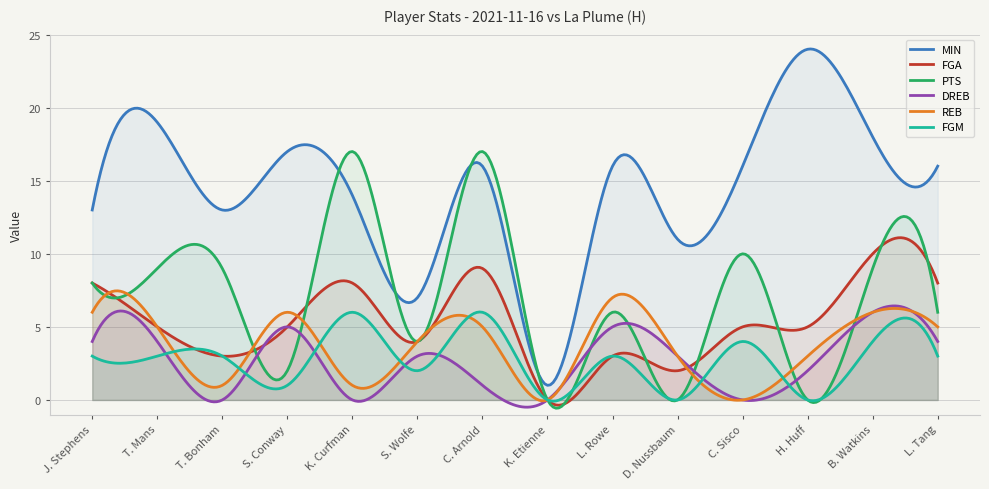

What is the total value across all series at C. Sisco?

35.0